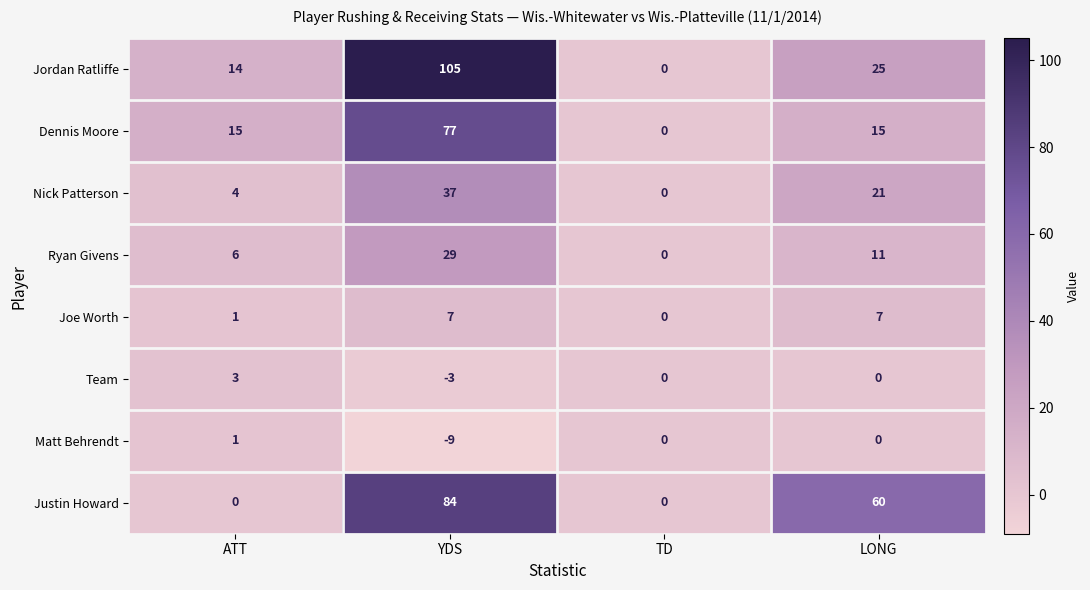

Which series has the widest spread of values?

Jordan Ratliffe